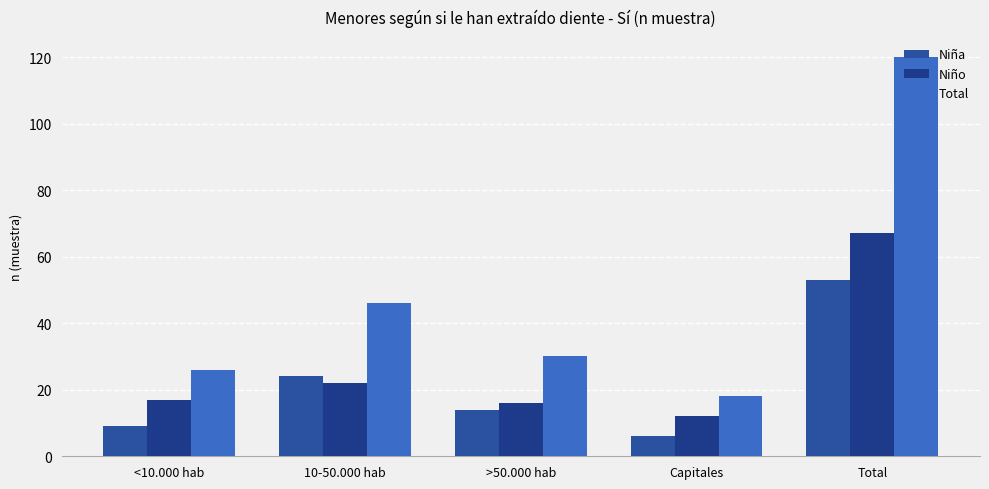

Reading right to left, list all the values displayed in this chart.

Niña: 53	6	14	24	9
Niño: 67	12	16	22	17
Total: 120	18	30	46	26